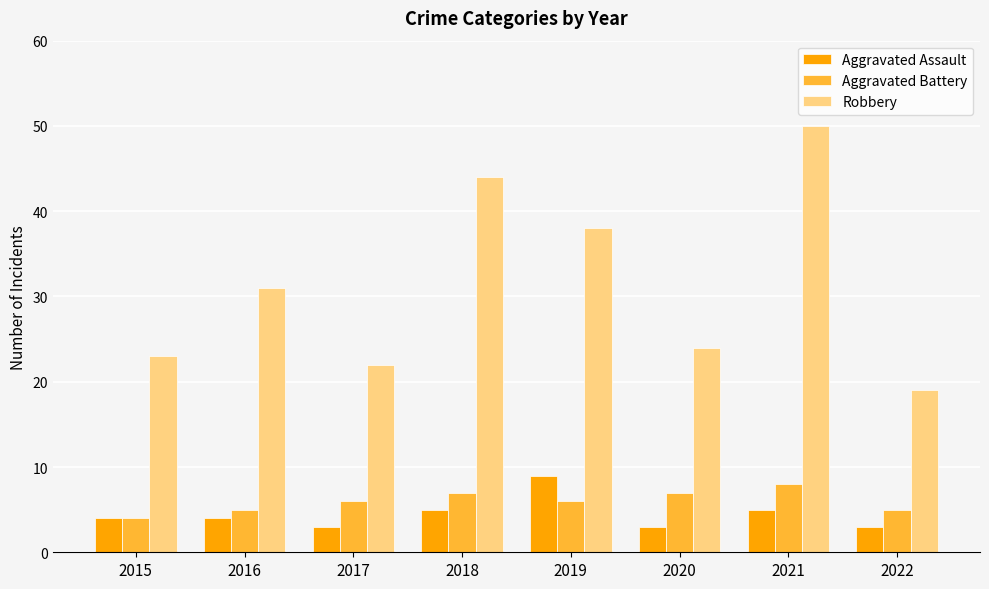

Rank the series at 2016 from lowest to highest value.

Aggravated Assault, Aggravated Battery, Robbery